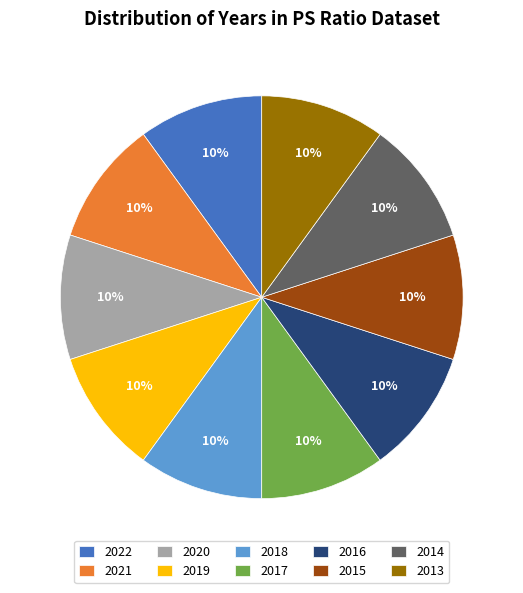

Is there any slice that represents more than half of the pie?

No